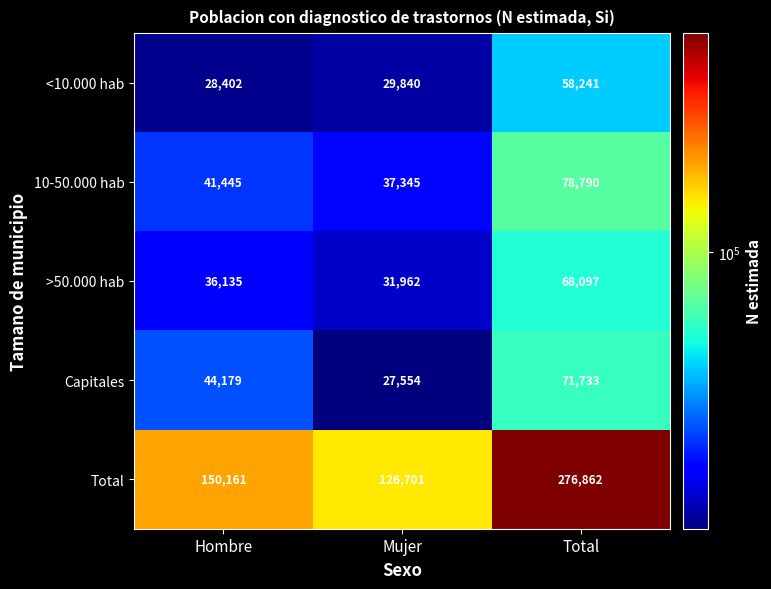

Reading right to left, extract all data points from this chart.

<10.000 hab: Total=58241	Mujer=29840	Hombre=28402
10-50.000 hab: Total=78790	Mujer=37345	Hombre=41445
>50.000 hab: Total=68097	Mujer=31962	Hombre=36135
Capitales: Total=71733	Mujer=27554	Hombre=44179
Total: Total=276862	Mujer=126701	Hombre=150161